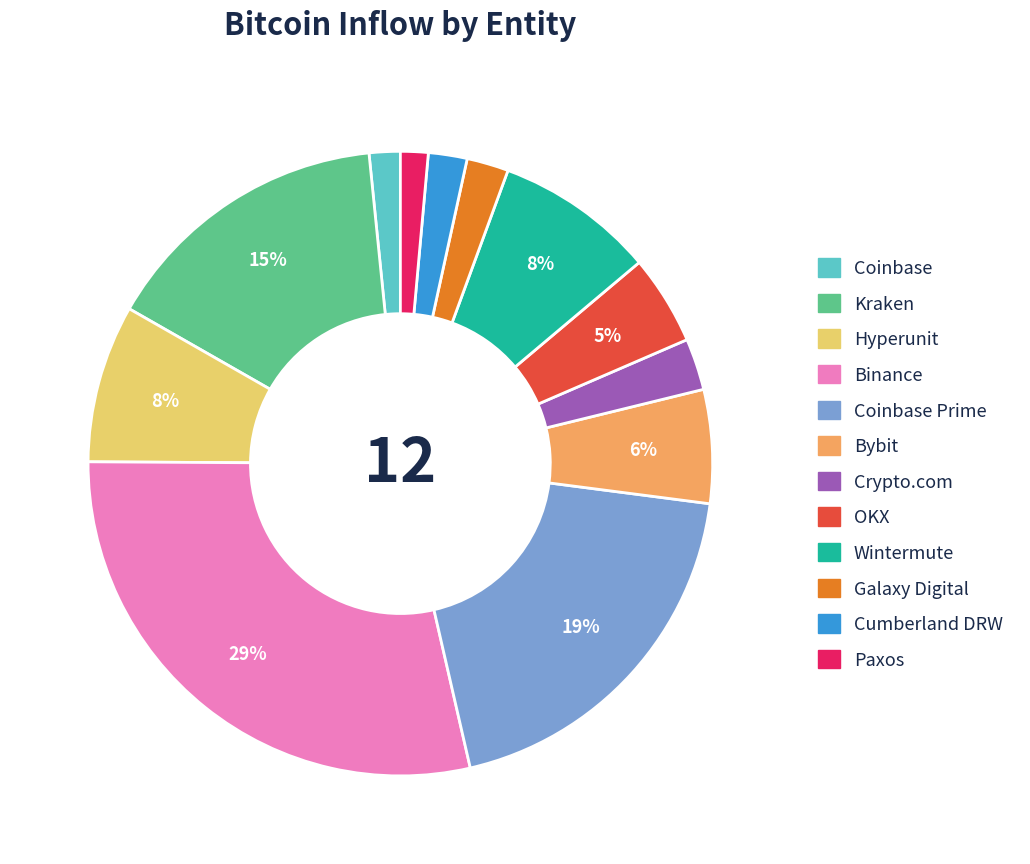

To the nearest percent, what is the average slice percentage?

8%